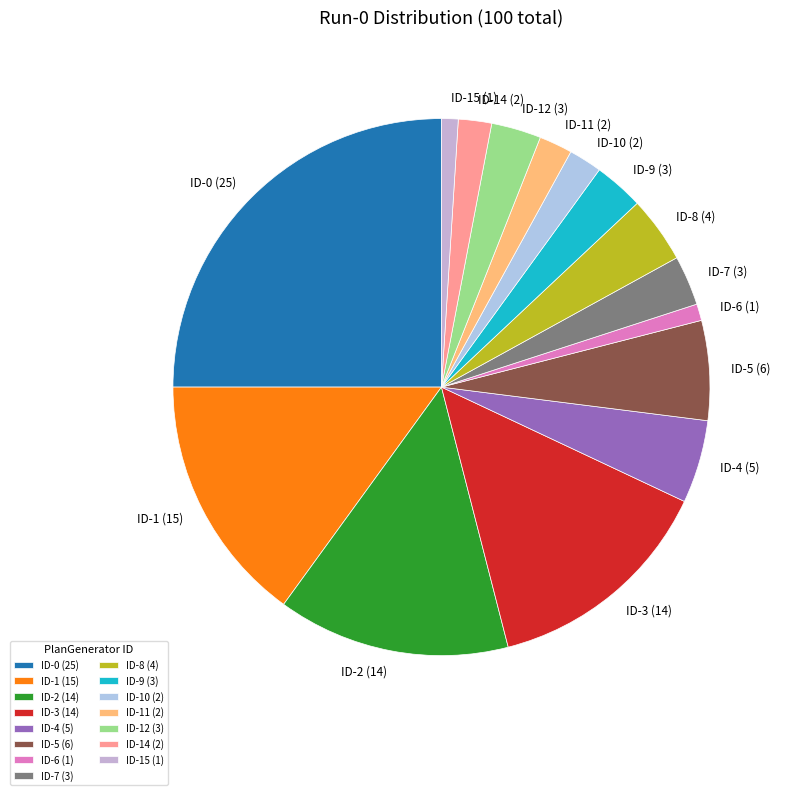

Is the sum of ID-5 (6) and ID-7 (3) greater than half?

No